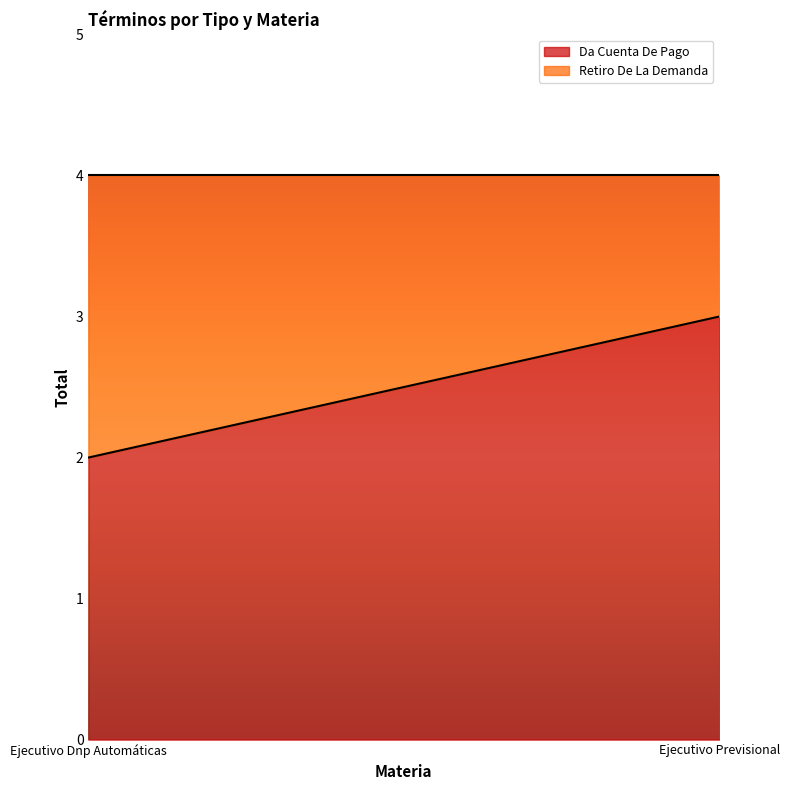

What position from the left is Ejecutivo Dnp Automáticas?

1